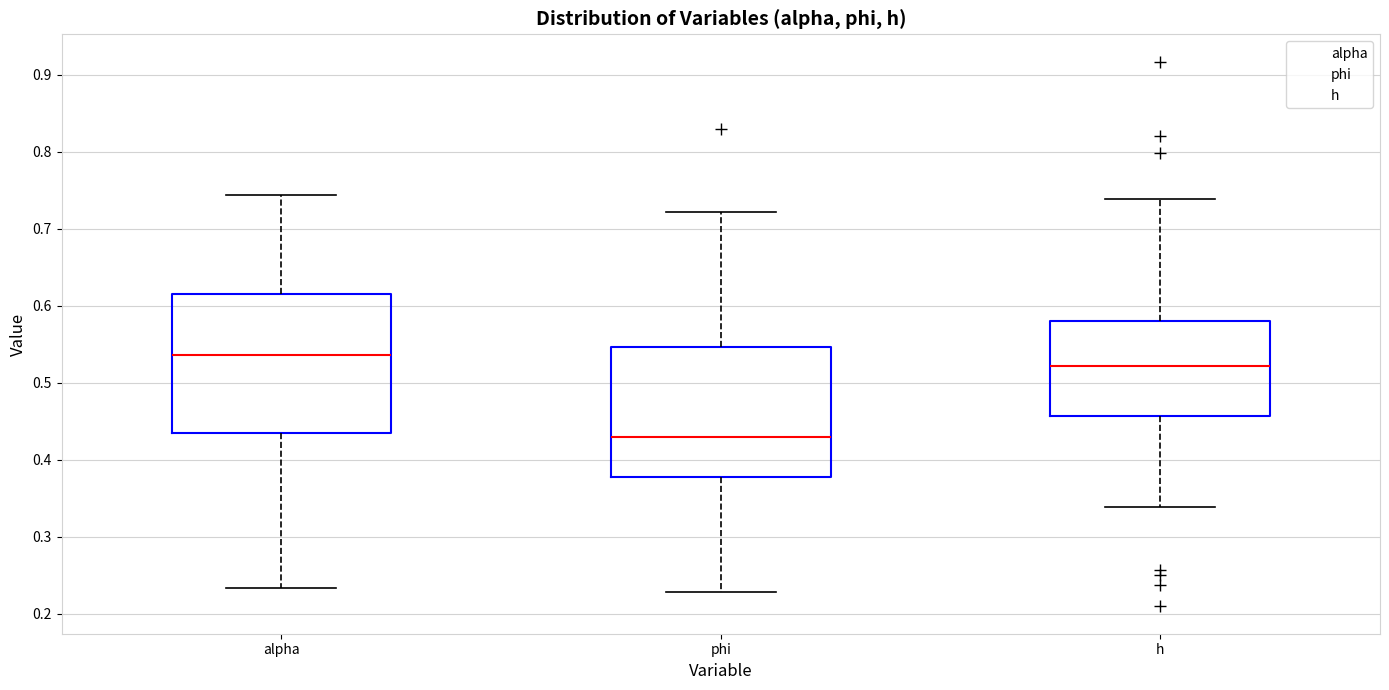

Reading left to right, read every box against the y-axis: the position of its median line, the range the box covers, and the ends of its whiskers. The values are not printed on the chart, so give them approximately, as read against the axis.

alpha: median 0.54, box 0.43 to 0.62, whiskers 0.23 to 0.74
phi: median 0.43, box 0.38 to 0.55, whiskers 0.23 to 0.72
h: median 0.52, box 0.46 to 0.58, whiskers 0.34 to 0.74